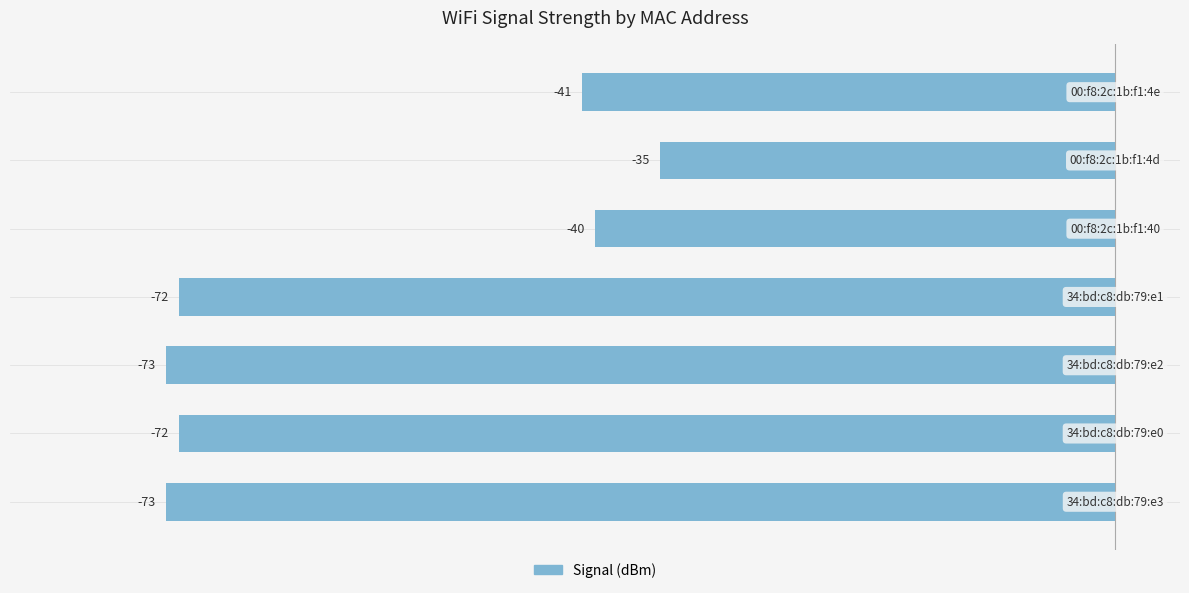

Reading bottom to top, what are all the values shown in this chart?

-73	-72	-73	-72	-40	-35	-41